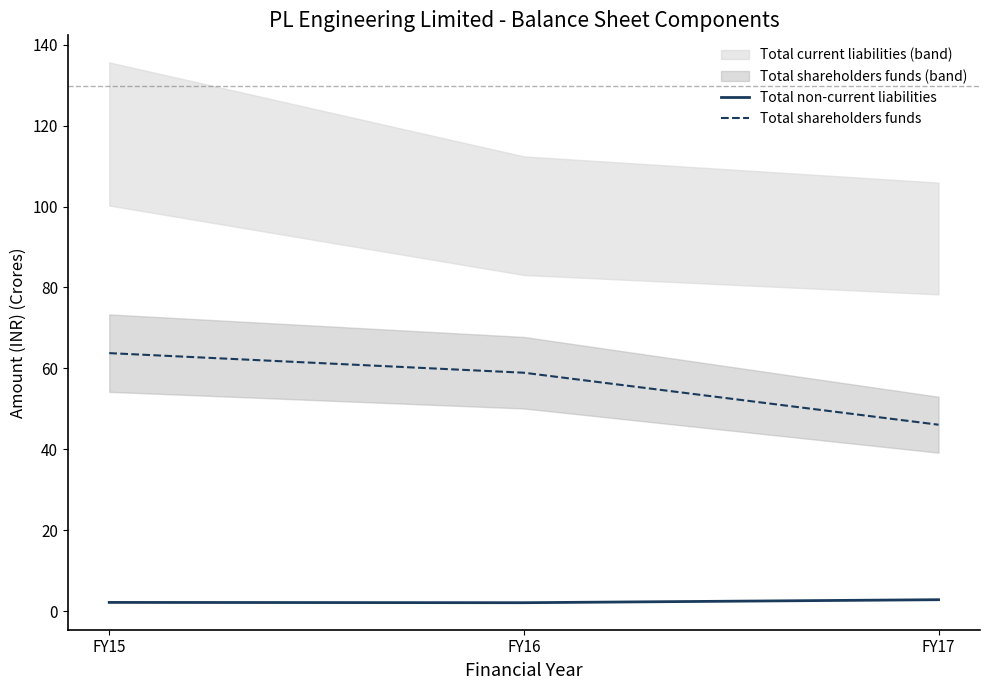

True or false: Total shareholders funds has a value of 63.8 at FY15.

True